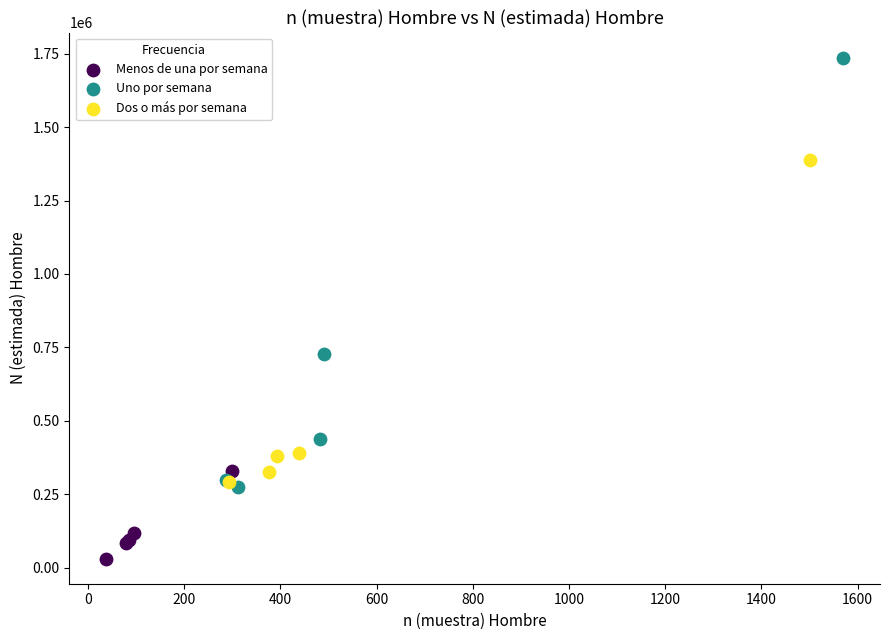

Which series has the widest spread of Y values?

Uno por semana